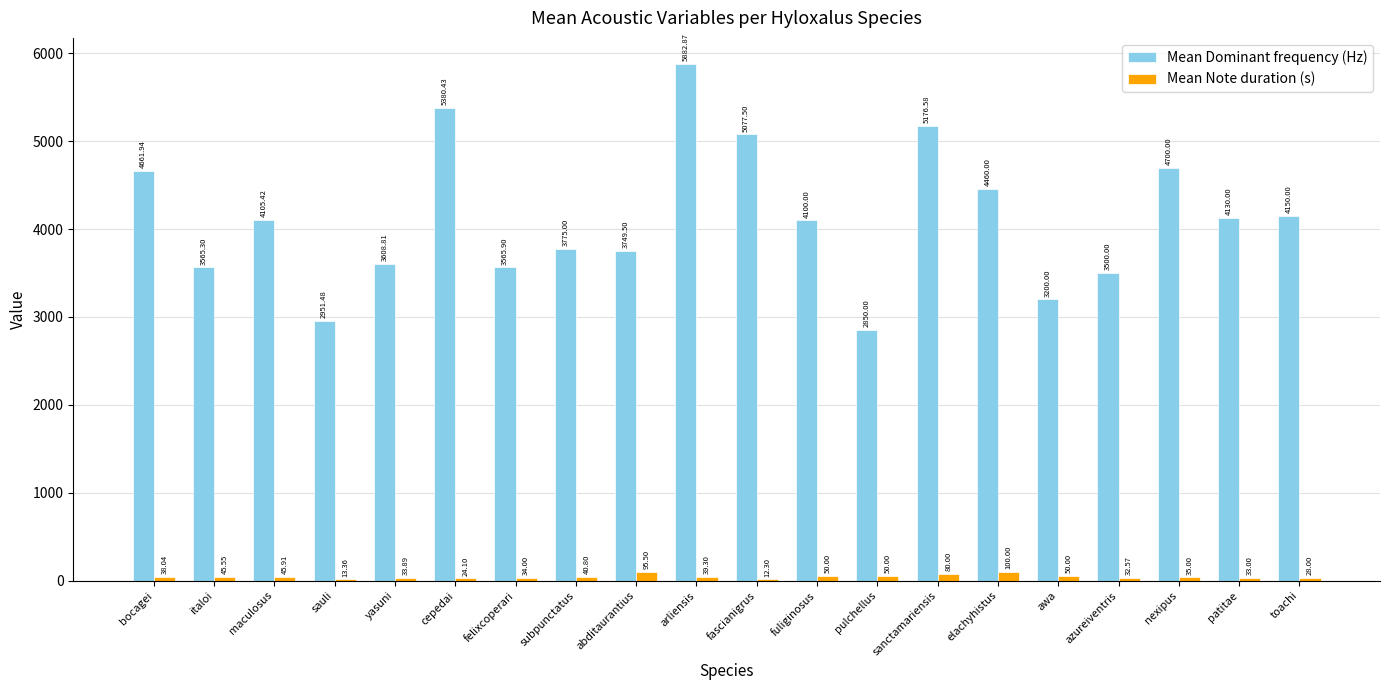

At which category does the chart reach its peak across all series?

arliensis